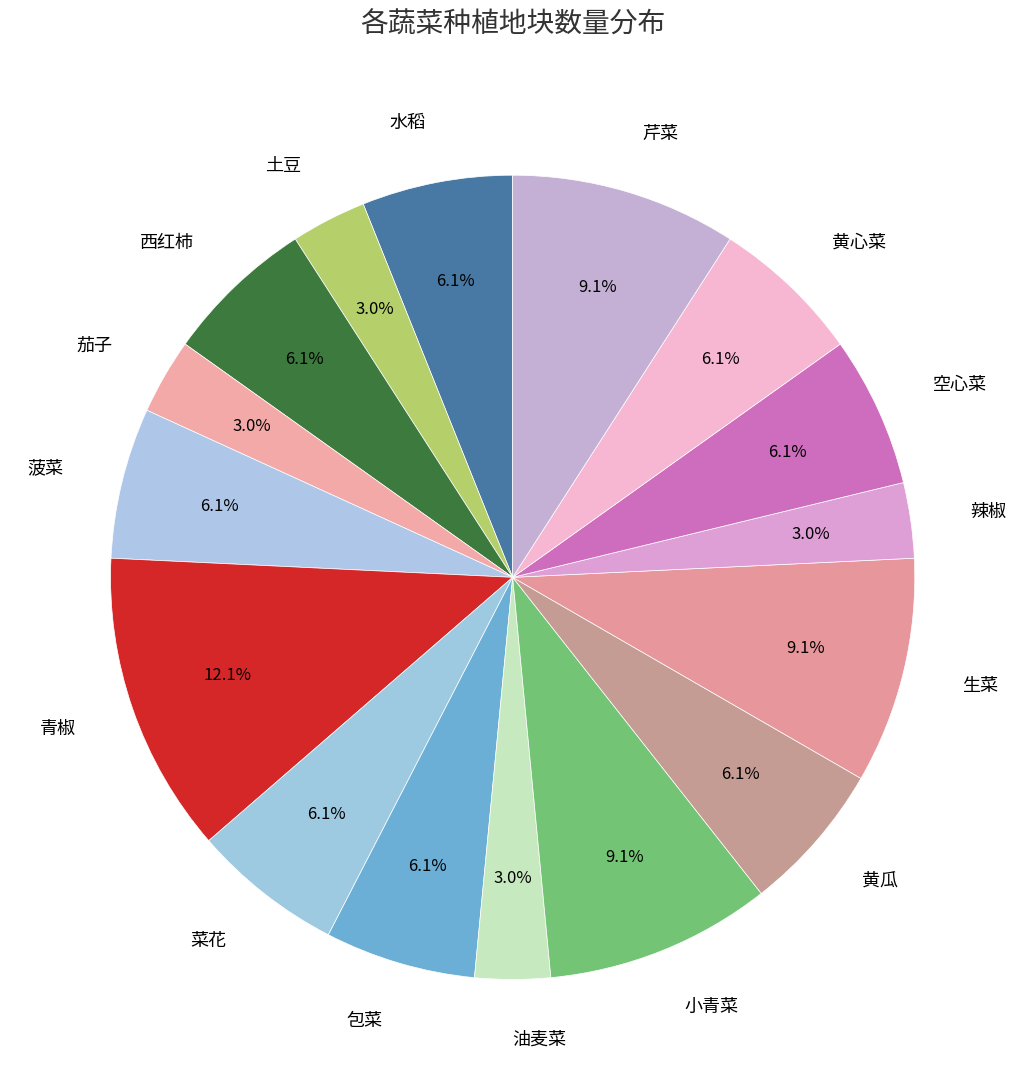

To the nearest percent, what percentage of the pie is 空心菜?

6%